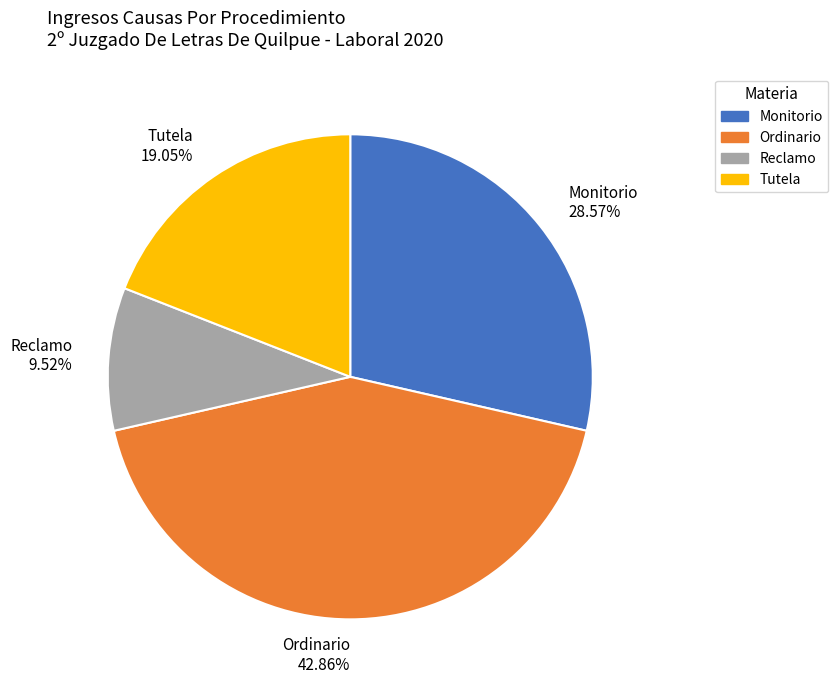

Approximately how many times larger is the value at Monitorio compared to Reclamo?

3.0